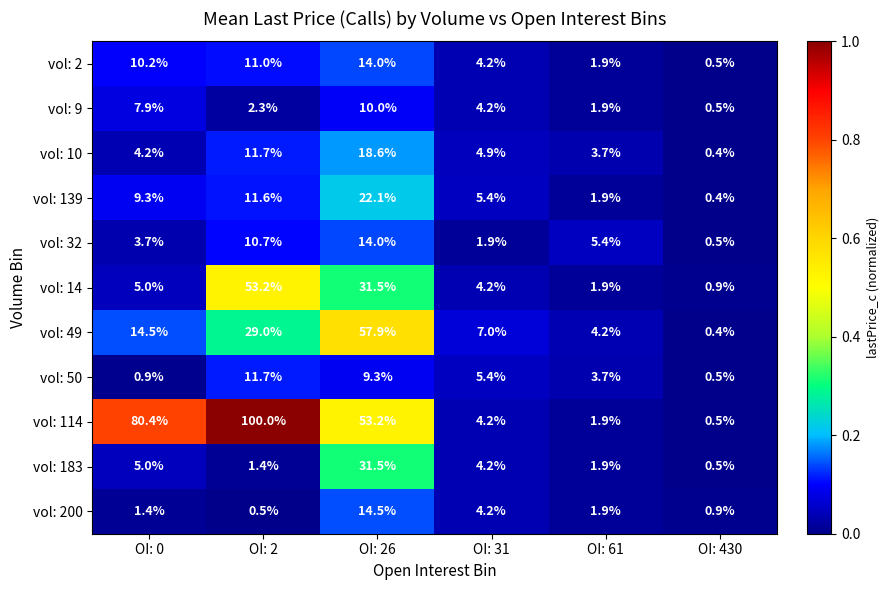

The value of vol: 14 at OI: 0 is 2.4. True or false?

False